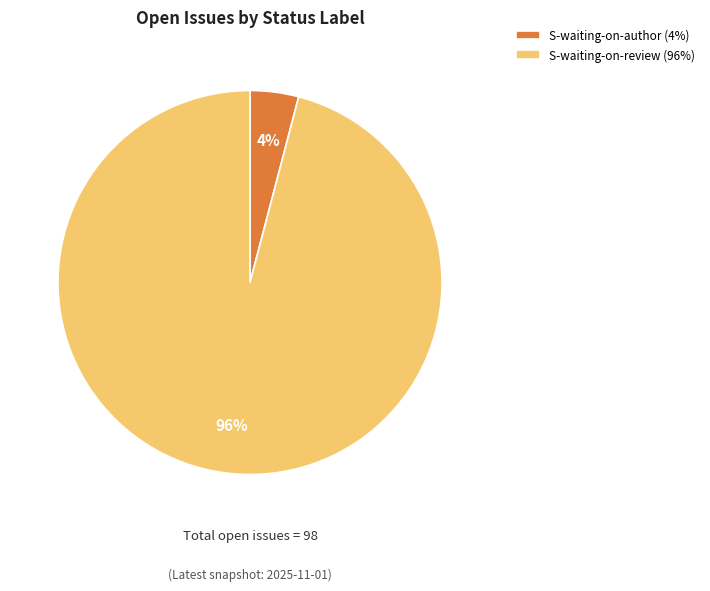

Count the number of slices in the pie.

2